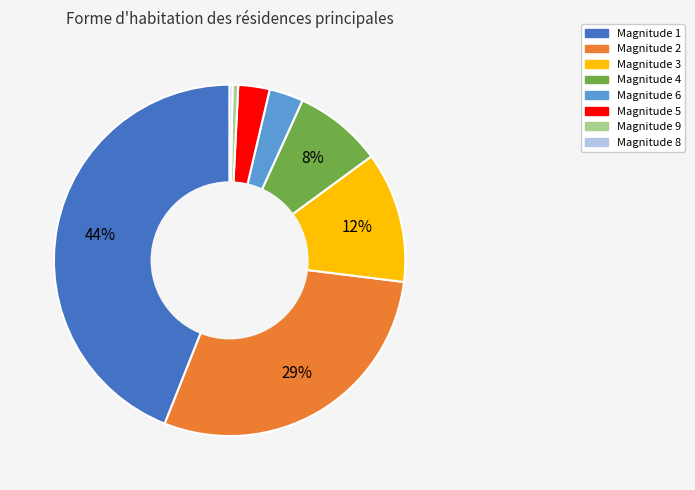

Does any single category account for the majority?

No